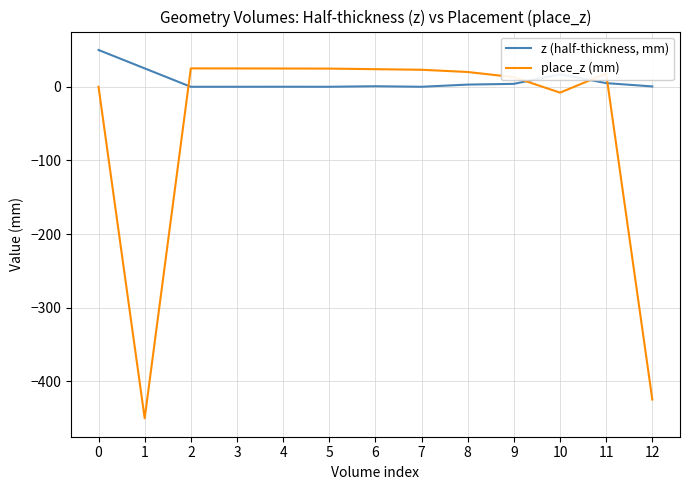

Is the value of place_z (mm) at 3 greater than the value of z (half-thickness, mm) at 4?

Yes